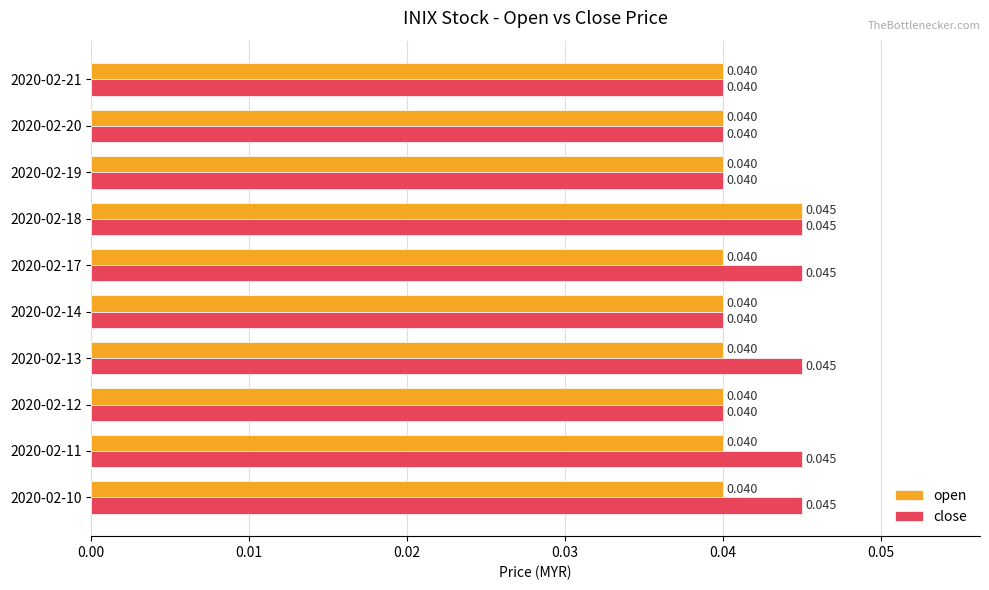

Rank the series at 2020-02-11 from highest to lowest value.

close, open